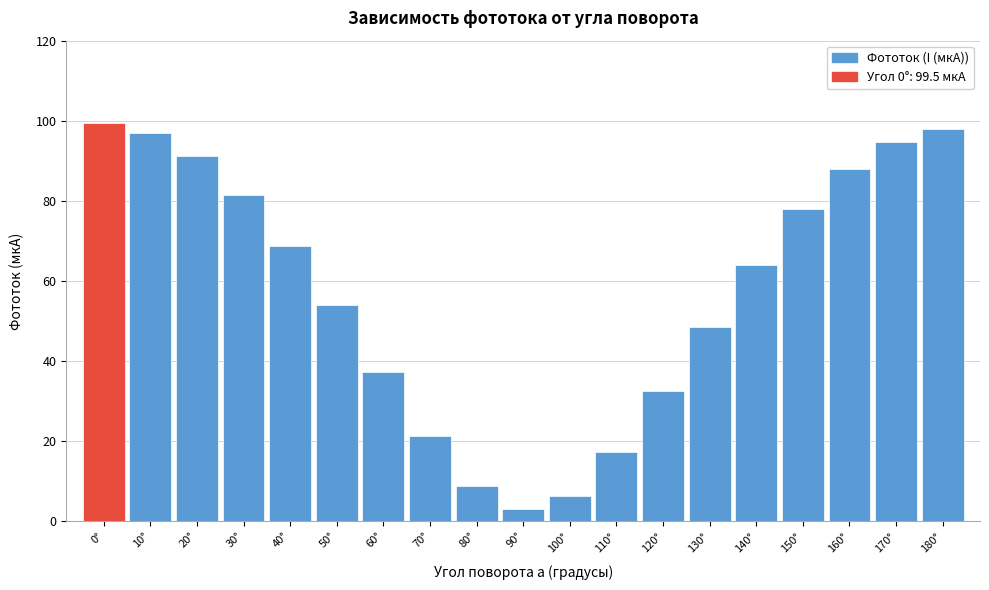

Reading right to left, list all the values displayed in this chart.

98.0	94.8	88.0	77.9	64.0	48.4	32.5	17.2	6.3	3.0	8.7	21.4	37.4	54.0	68.8	81.4	91.3	97.0	99.5